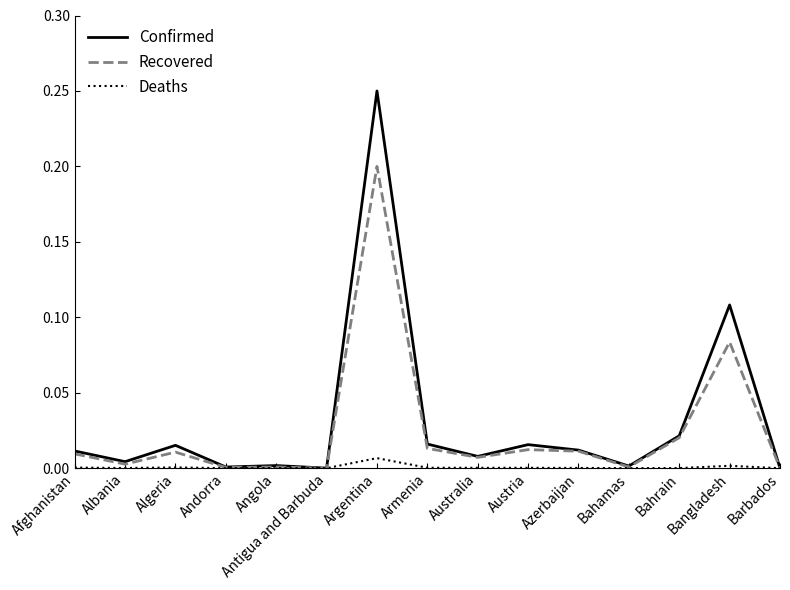

The Recovered series shows 0.0 at Bahamas. True or false?

True